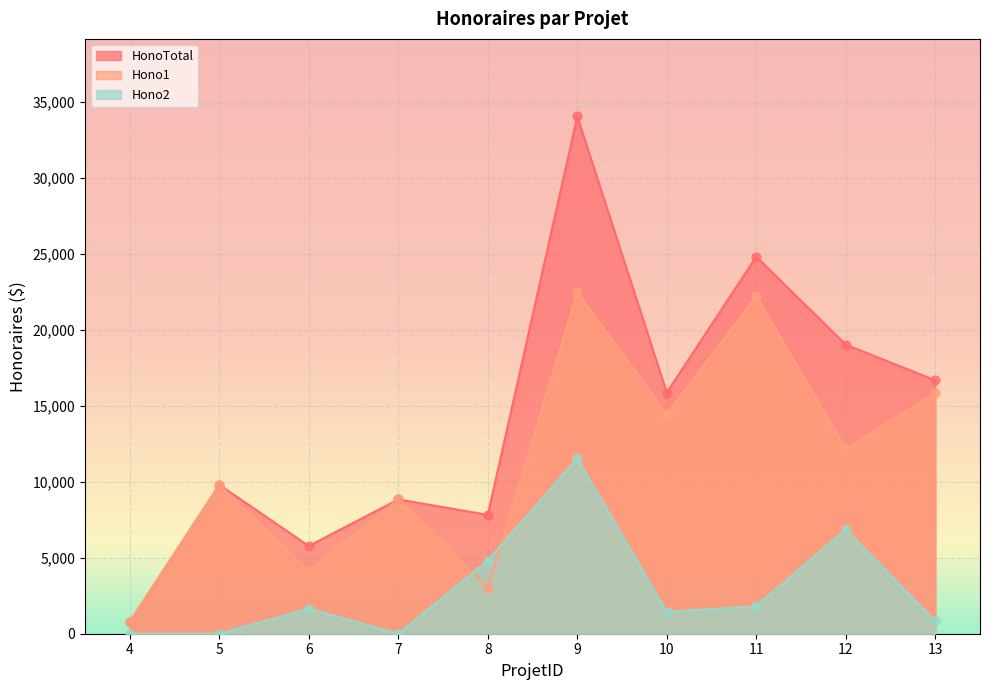

What is the total value across all series at 10?

31745.0